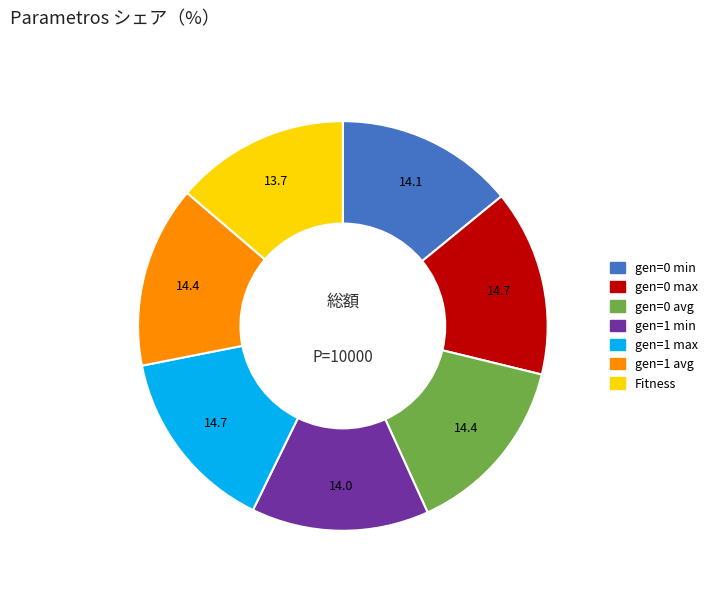

Do gen=0 avg and Fitness together represent more than half of the pie?

No